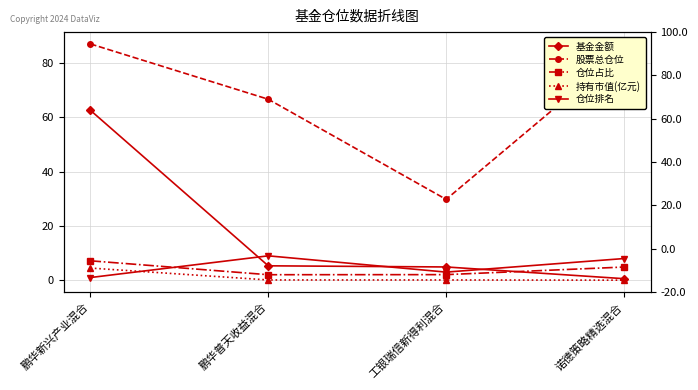

Reading left to right, list all the values displayed in this chart.

基金金额: 62.6	5.3	4.9	0.6
股票总仓位: 87.1	66.7	29.8	84.9
仓位占比: 7.2	2.0	2.1	4.9
持有市值(亿元): 4.5	0.1	0.1	0.0
仓位排名: 1.0	9.0	3.0	8.0